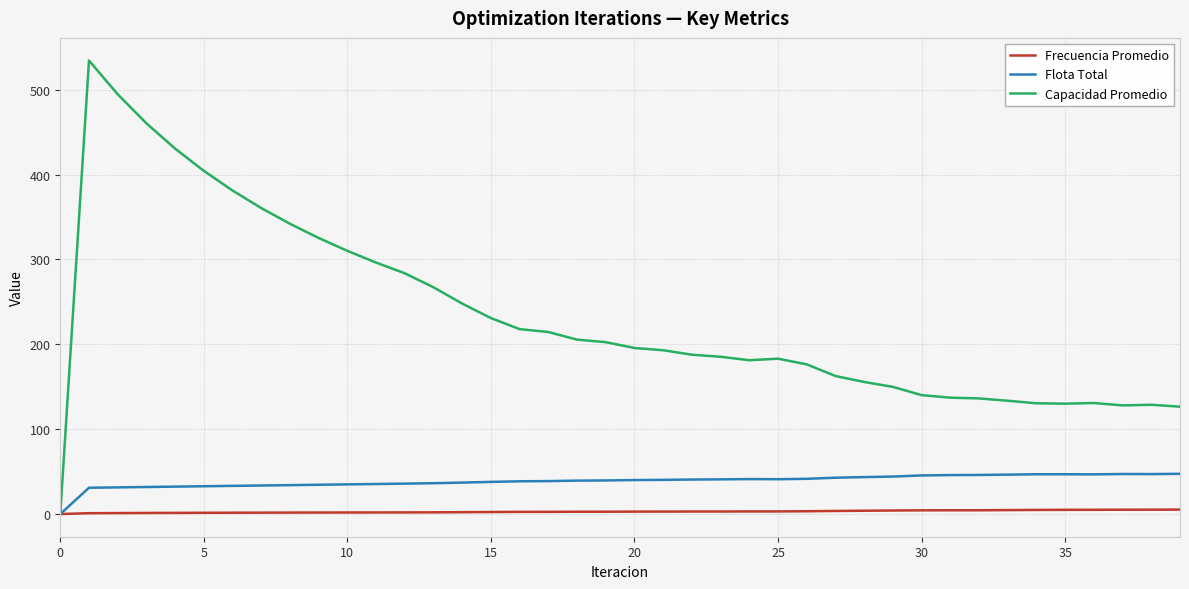

Which series has the widest spread of values?

Capacidad Promedio